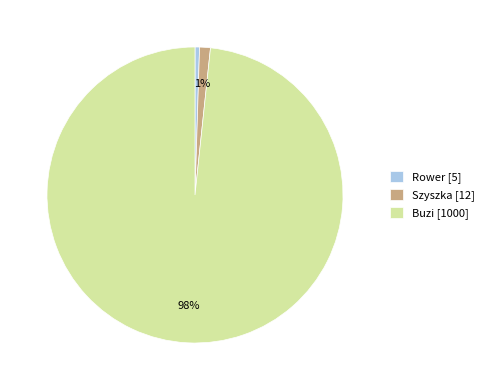

To the nearest percent, what is the difference between the Szyszka and Rower slice percentages?

1%